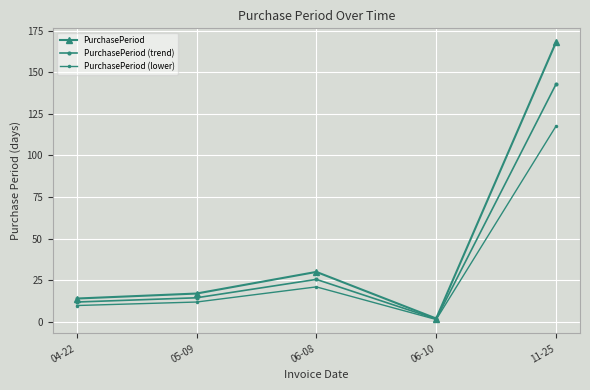

How many values in the PurchasePeriod series are below 17?

2